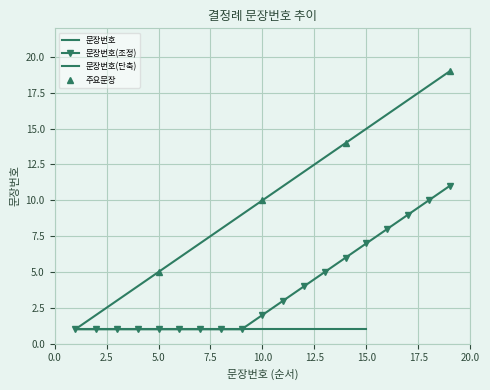

True or false: the data shows 2 at 2.

True